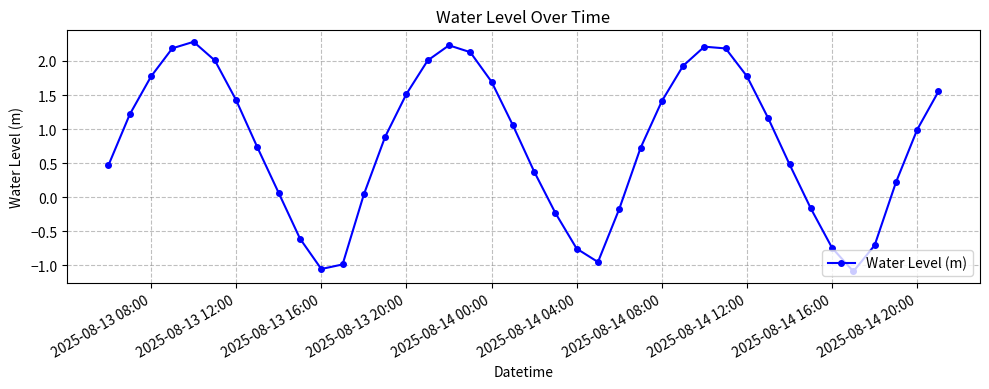

Does the chart have visible grid lines?

Yes